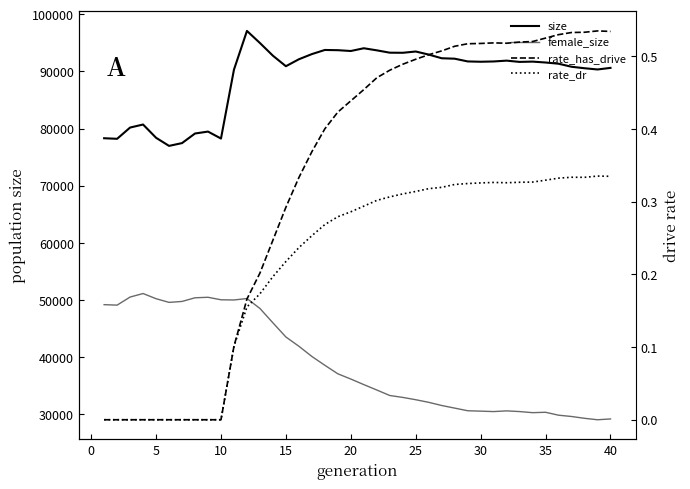

In rate_has_drive, how many points are lower than both neighbors (excluding endpoints)?

1